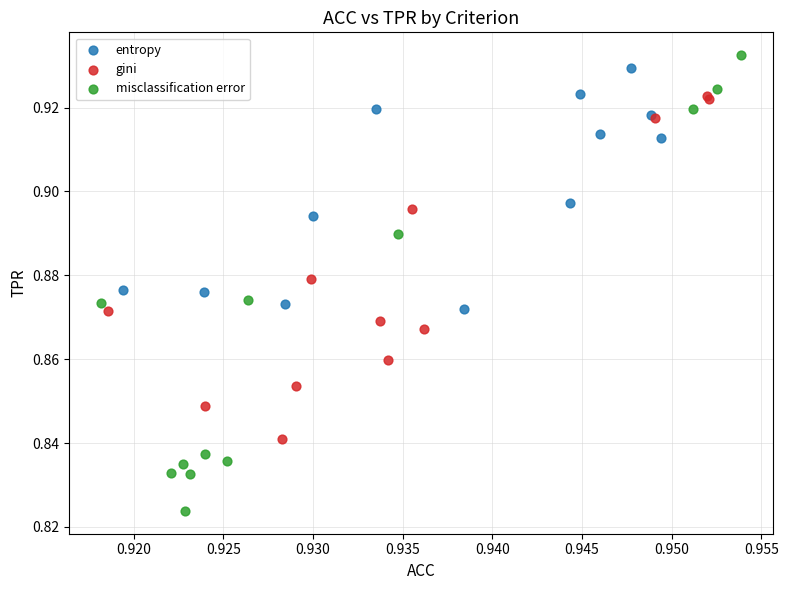

What are all the series names shown in the legend?

entropy, gini, misclassification error